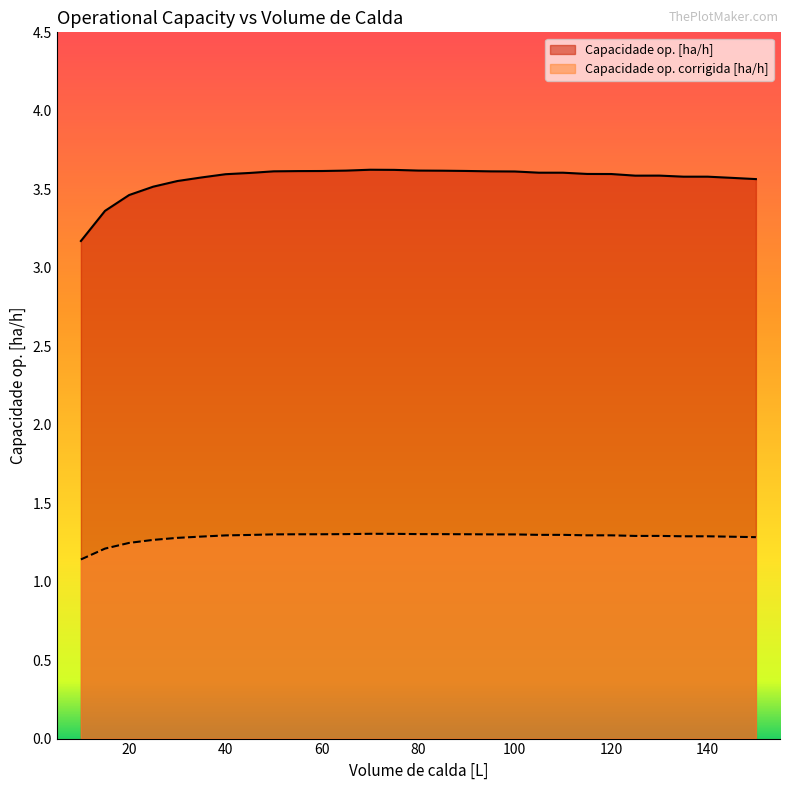

What is the value of the Capacidade op. corrigida [ha/h] point at the 18th from the left?

1.3